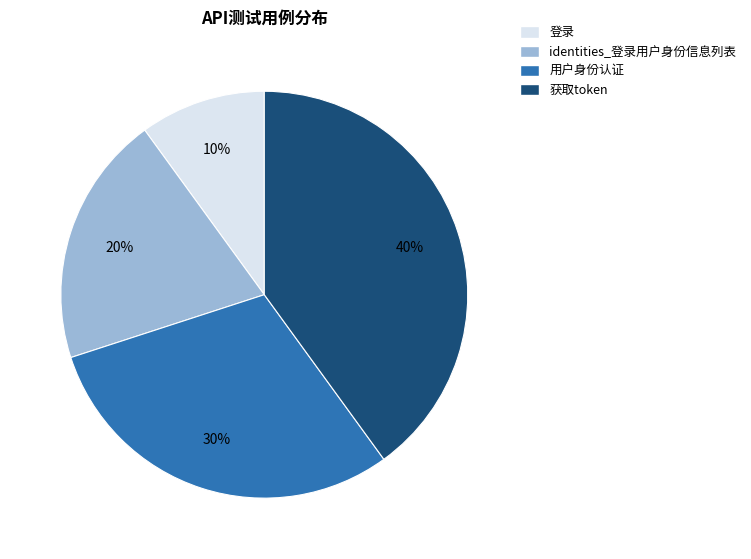

Combined, do identities_登录用户身份信息列表 and 登录 account for over 50%?

No